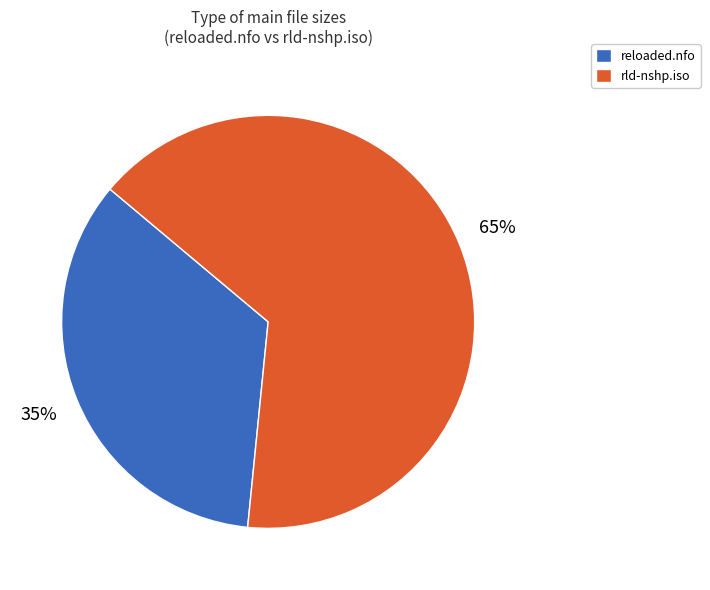

Which slice is the smallest?

reloaded.nfo